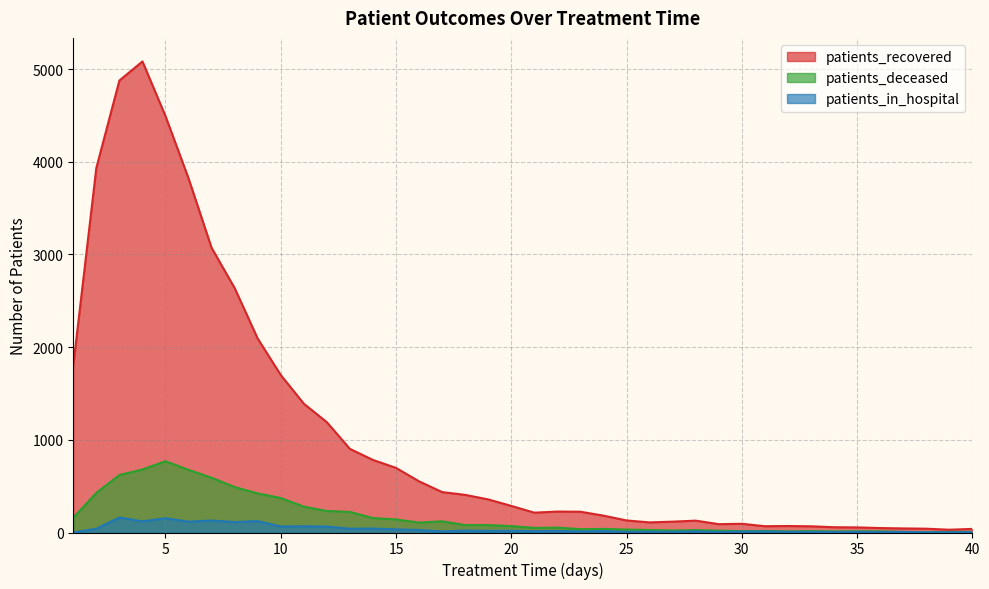

Is it true that patients_recovered equals 109 at 26?

True